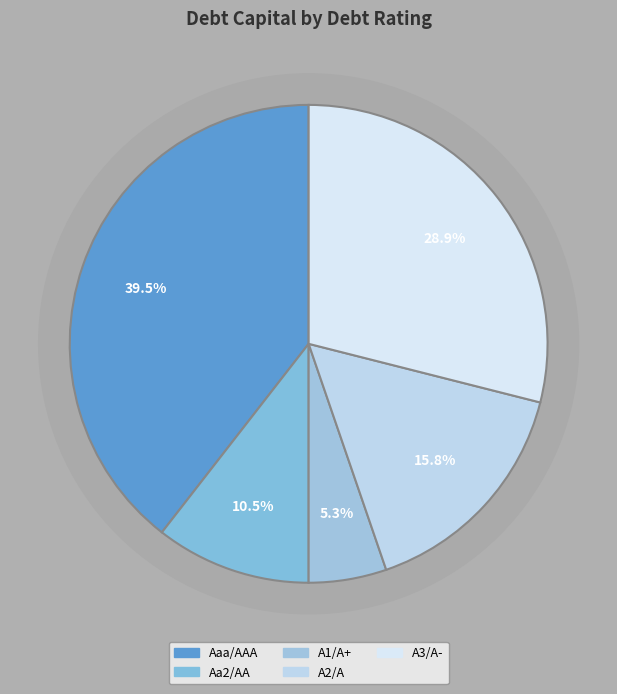

To the nearest percent, what is the difference between the Aa2/AA and A1/A+ slice percentages?

5%